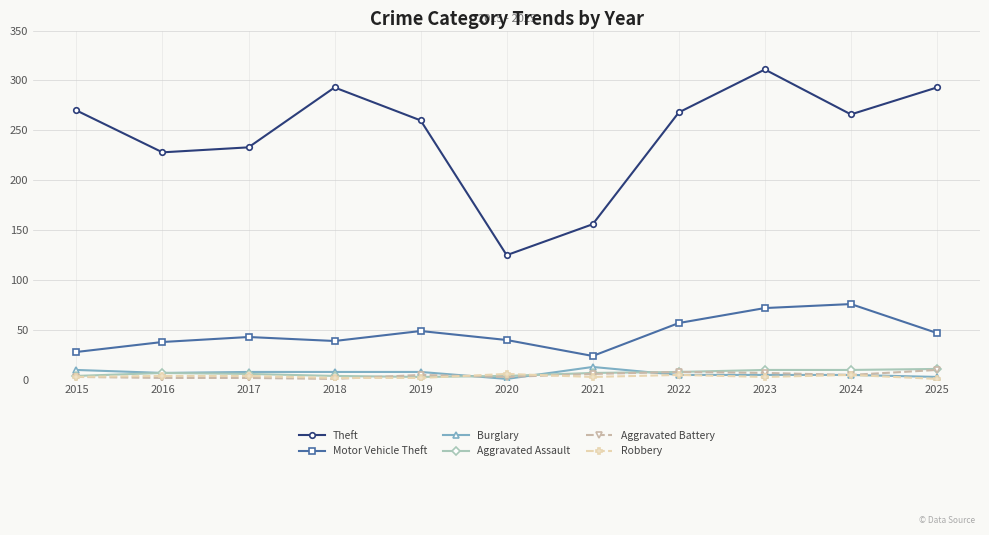

True or false: Motor Vehicle Theft and Burglary intersect in this chart.

False